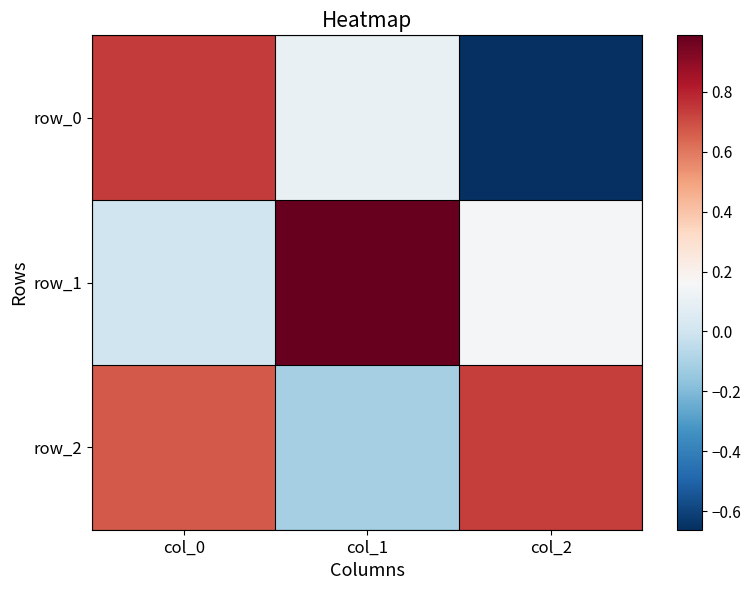

How many series are shown in this chart?

3